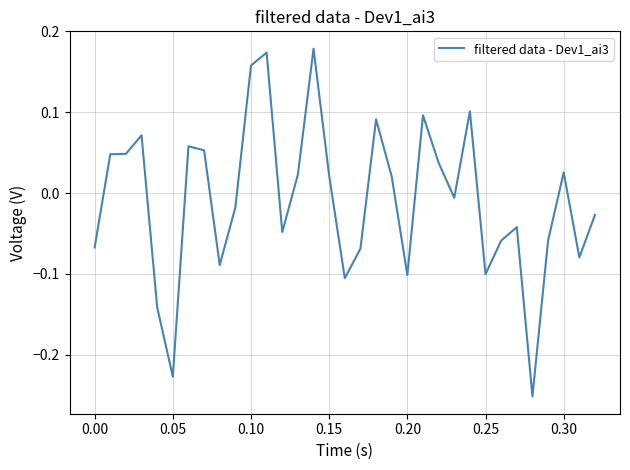

What is the difference between the maximum and minimum values?

0.4